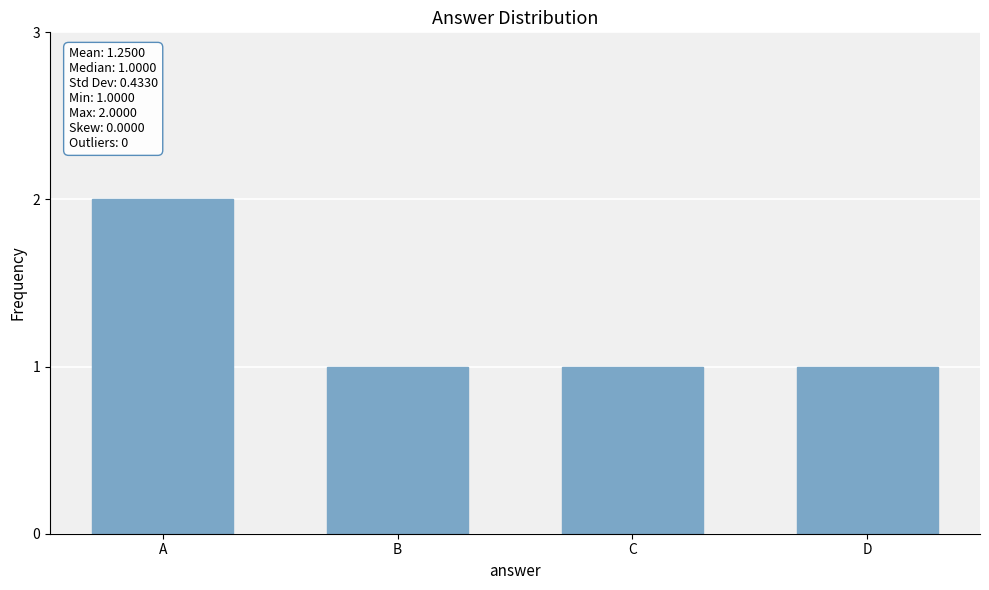

Is it true that the value at D is 1?

True